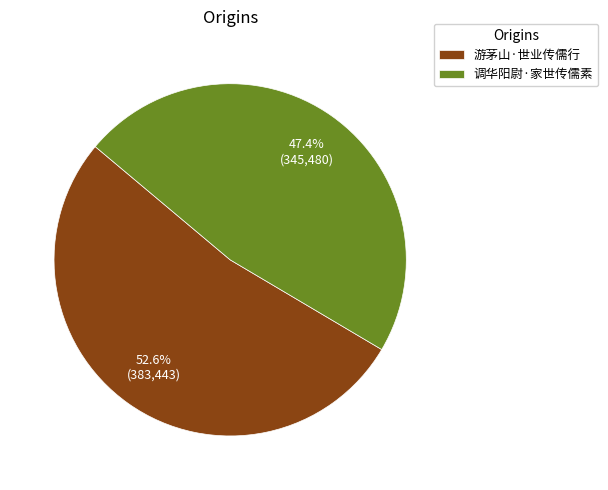

What is the total percentage of 调华阳尉·家世传儒素 and 游茅山·世业传儒行?

100.0%